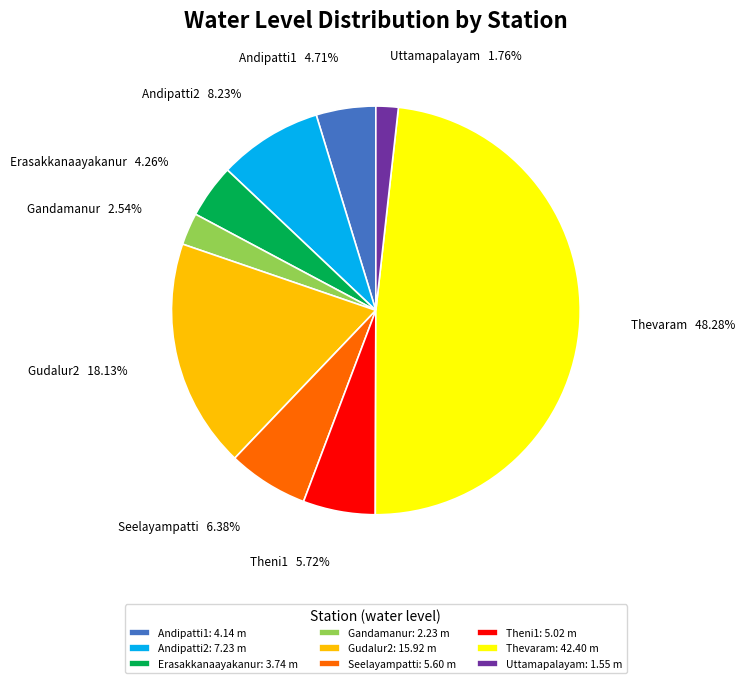

Which category has the smallest portion of the pie?

Uttamapalayam